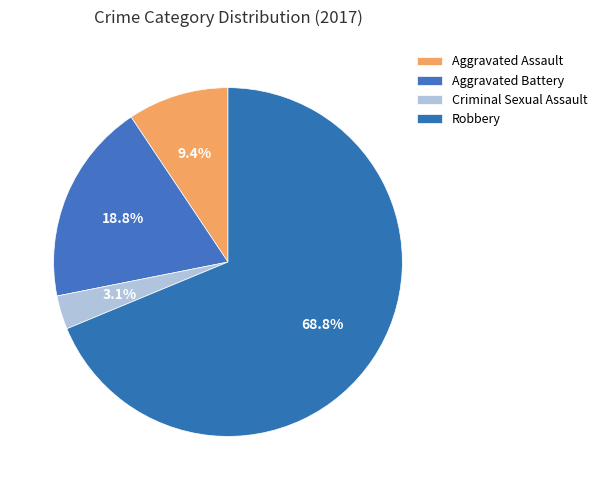

Is it true that Aggravated Assault is 9% of the pie?

True